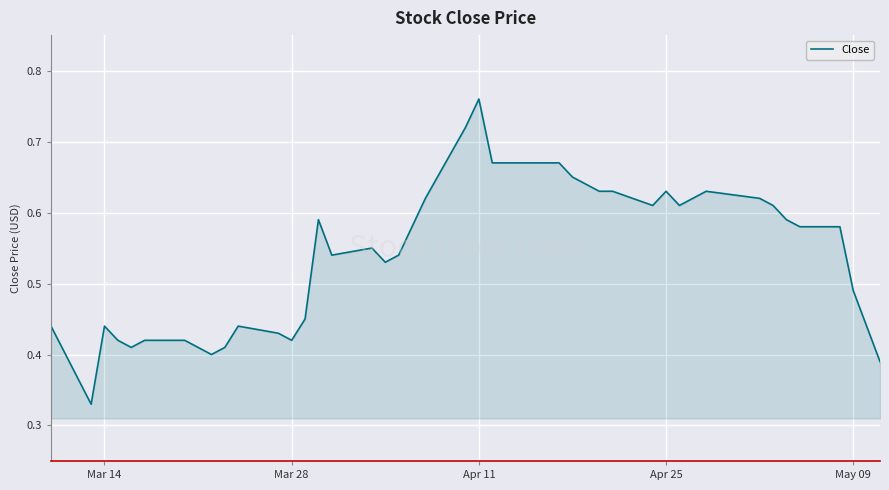

Where is the first local maximum?

Mar 14